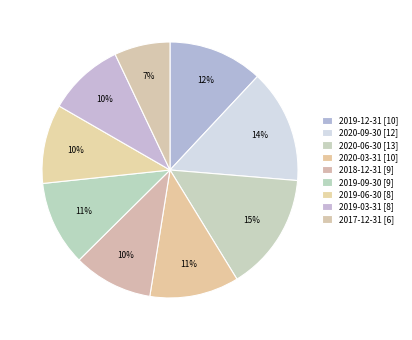

Is it true that 2018-12-31 is 10% of the pie?

True